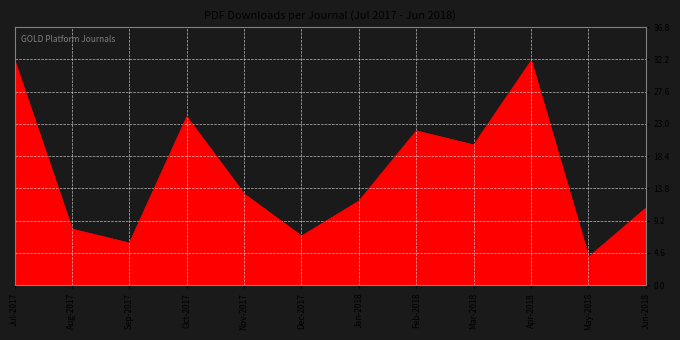

Where is the data nearest to the value 18?

Mar-2018